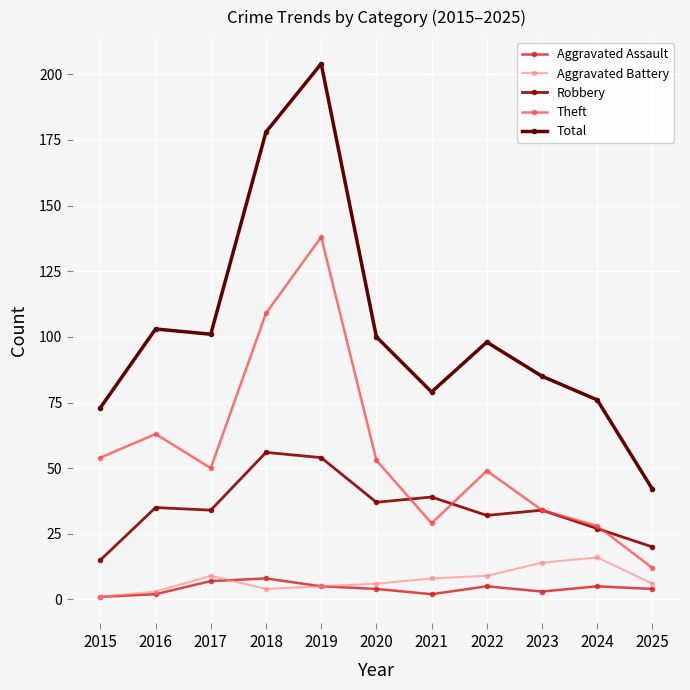

Reading right to left, list all the values displayed in this chart.

Aggravated Assault: 2025=4	2024=5	2023=3	2022=5	2021=2	2020=4	2019=5	2018=8	2017=7	2016=2	2015=1
Aggravated Battery: 2025=6	2024=16	2023=14	2022=9	2021=8	2020=6	2019=5	2018=4	2017=9	2016=3	2015=1
Robbery: 2025=20	2024=27	2023=34	2022=32	2021=39	2020=37	2019=54	2018=56	2017=34	2016=35	2015=15
Theft: 2025=12	2024=28	2023=34	2022=49	2021=29	2020=53	2019=138	2018=109	2017=50	2016=63	2015=54
Total: 2025=42	2024=76	2023=85	2022=98	2021=79	2020=100	2019=204	2018=178	2017=101	2016=103	2015=73